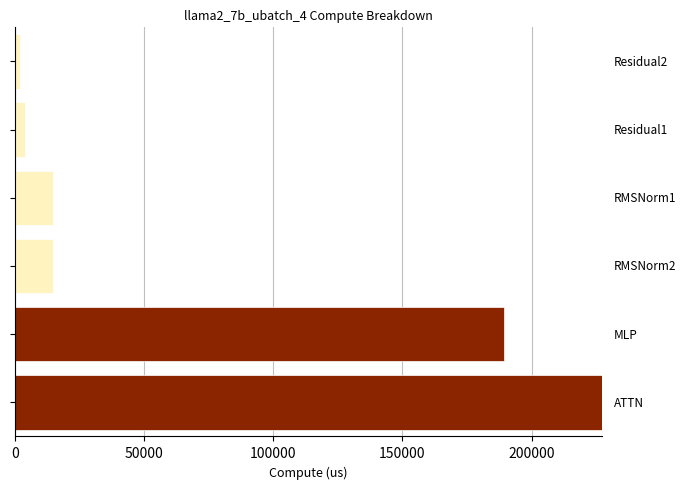

What is the greatest value displayed?

227255.8